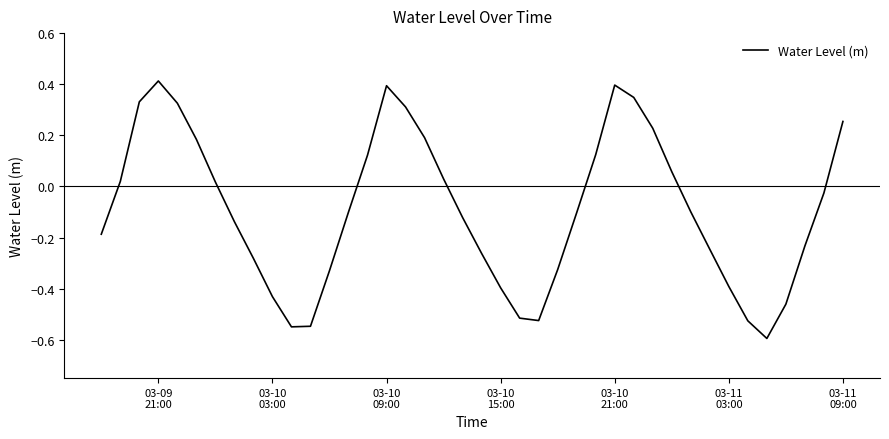

What is the smallest value displayed?

-0.6